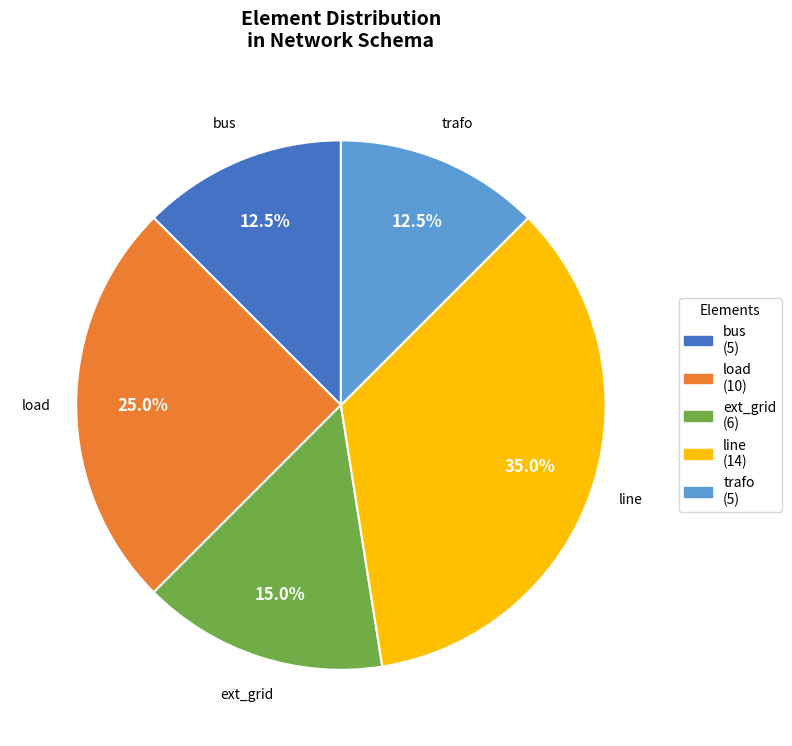

To the nearest percent, what percentage of the pie is load?

25%